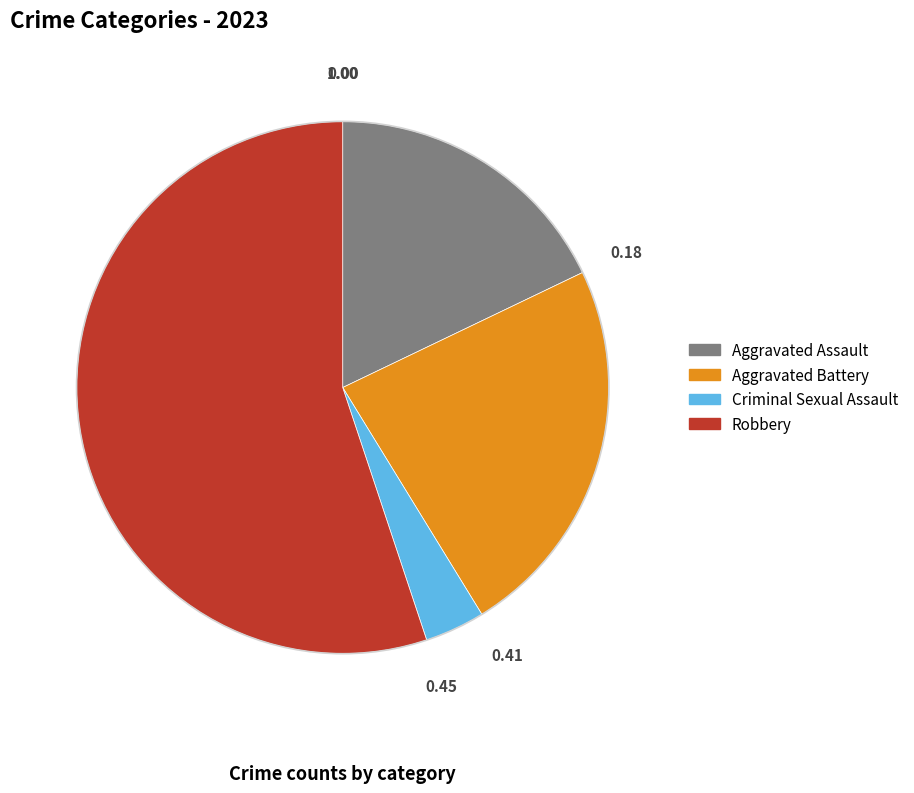

Does any single category account for the majority?

Yes